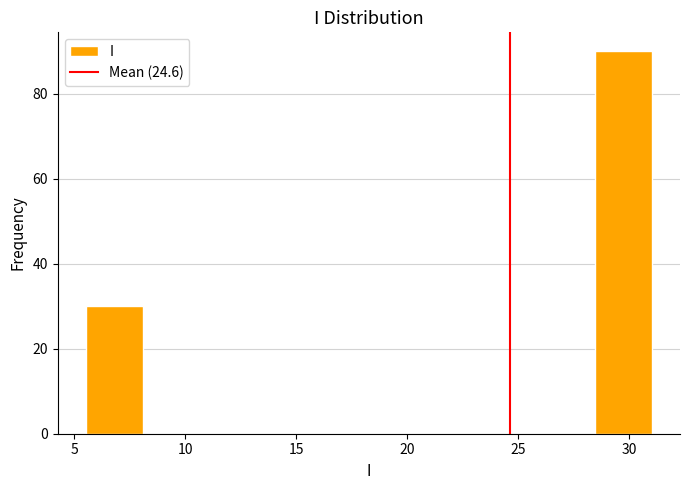

Reading left to right, list every bar in this chart as the range it spans on the x-axis followed by its height. Neither the bar edges nor the heights are printed on the chart, so give them approximately, as read against the axes.

5.5 to 8.0: 30
8.0 to 10.5: 0
10.5 to 13.0: 0
13.0 to 15.5: 0
15.5 to 18.5: 0
18.5 to 21.0: 0
21.0 to 23.5: 0
23.5 to 26.0: 0
26.0 to 28.5: 0
28.5 to 31.0: 90